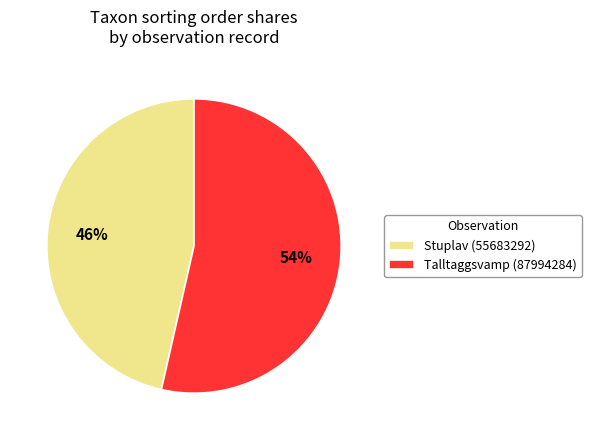

What is the majority slice?

Talltaggsvamp (87994284)